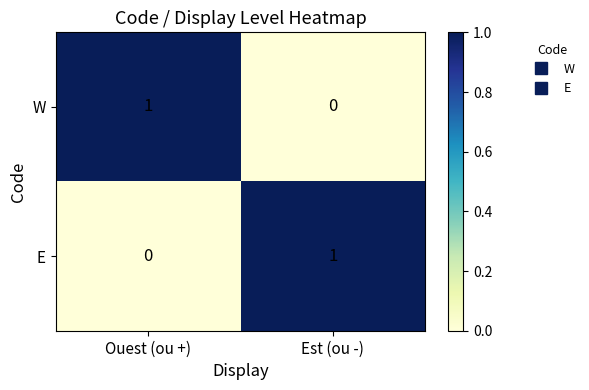

At which label is W closest to 0?

Est (ou -)